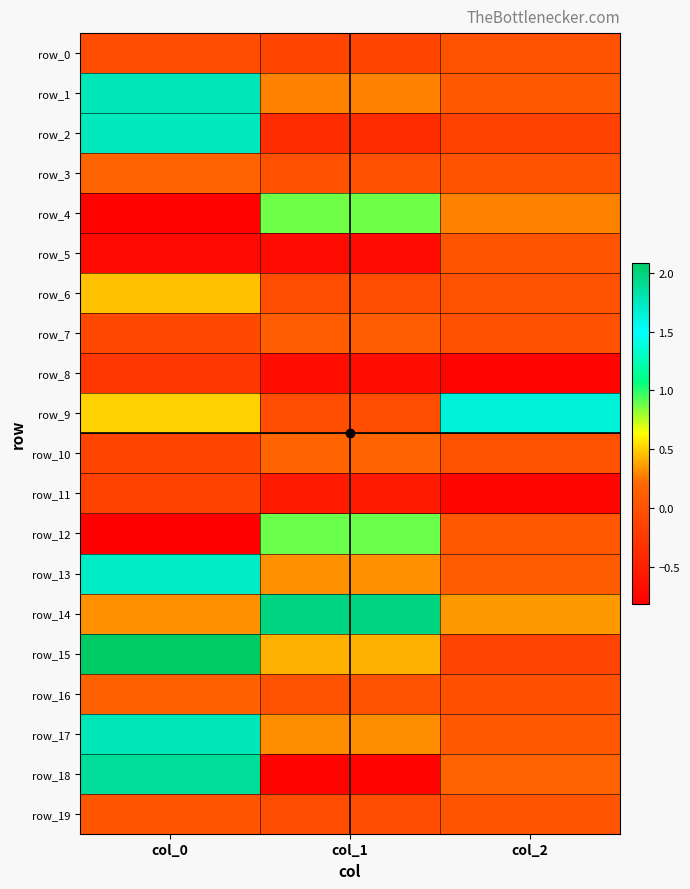

Between col_1 and col_0, which is larger?

col_0